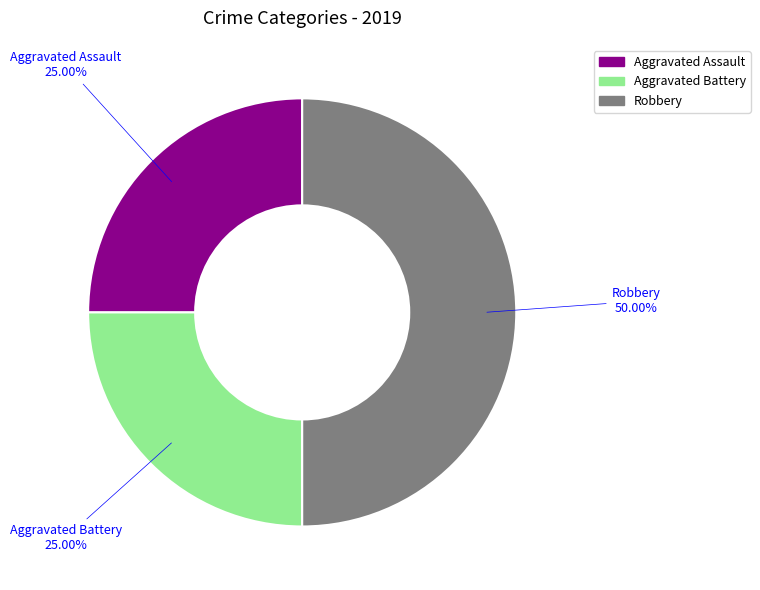

The Aggravated Battery slice represents 31% of the pie. True or false?

False